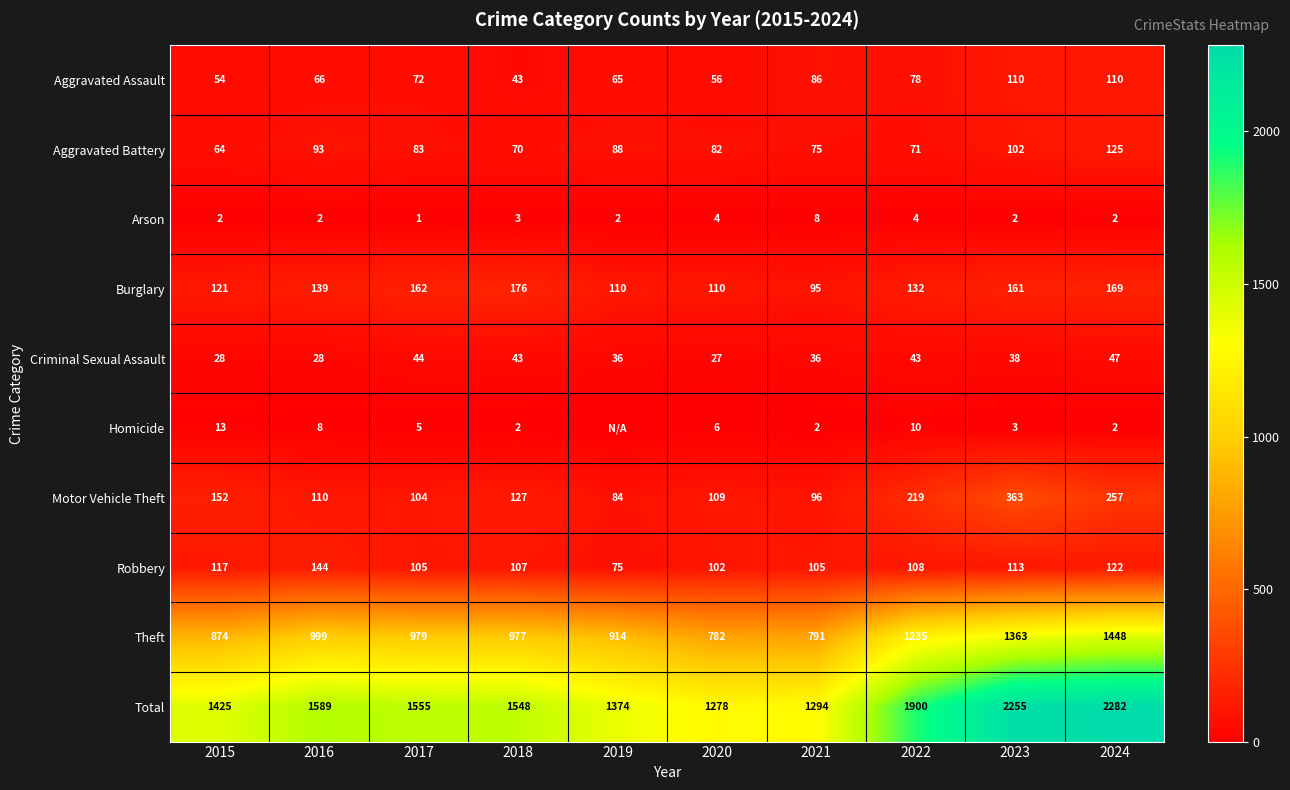

Where is Motor Vehicle Theft nearest to the value 223?

2022